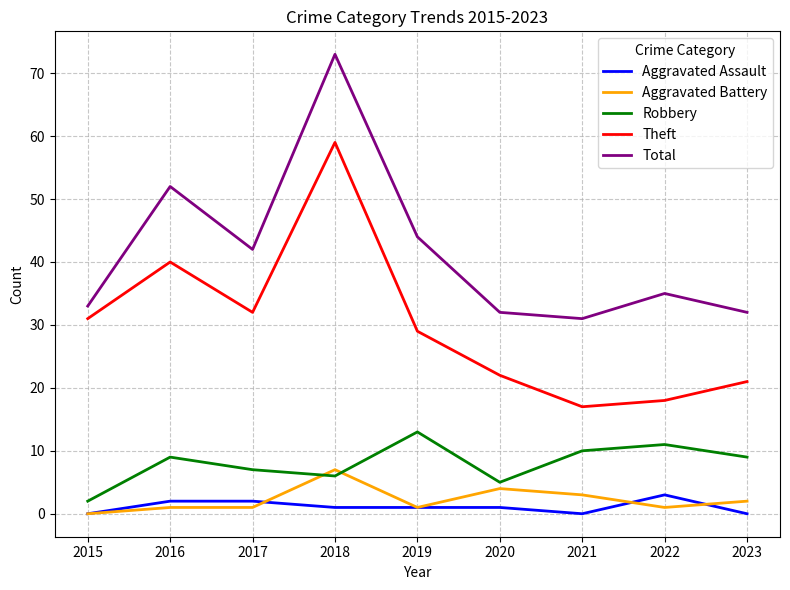

At which category does Robbery reach its first local valley?

2018